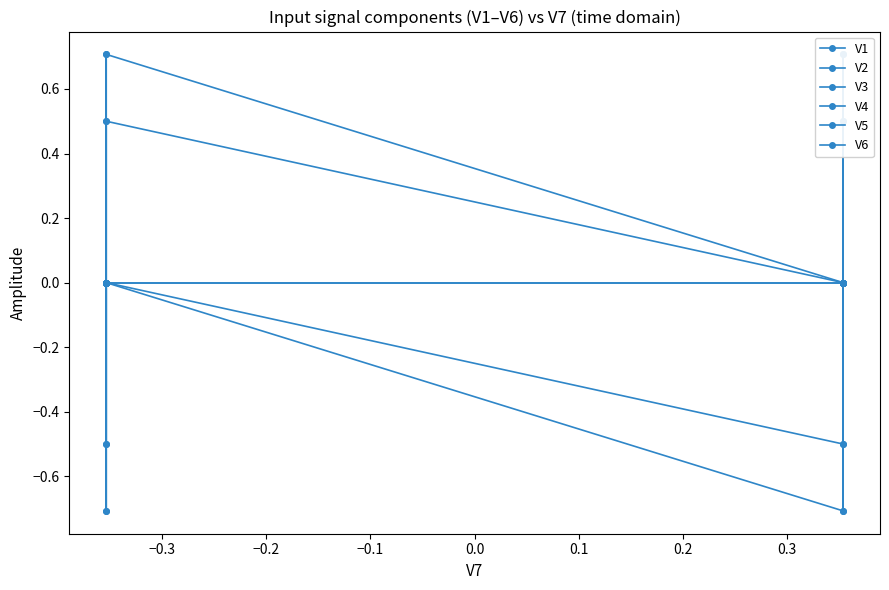

Is the value of V4 at −0.1 greater than the value of V2 at 0.1?

No